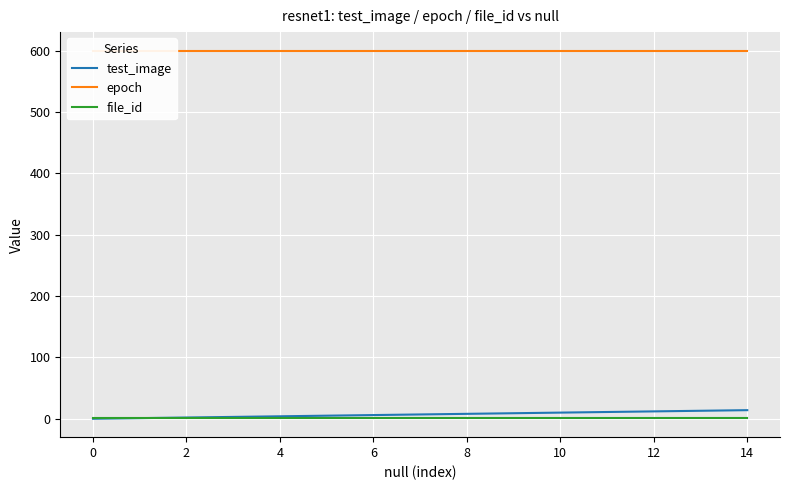

Is the value of test_image at 4 greater than the value of epoch at 12?

No